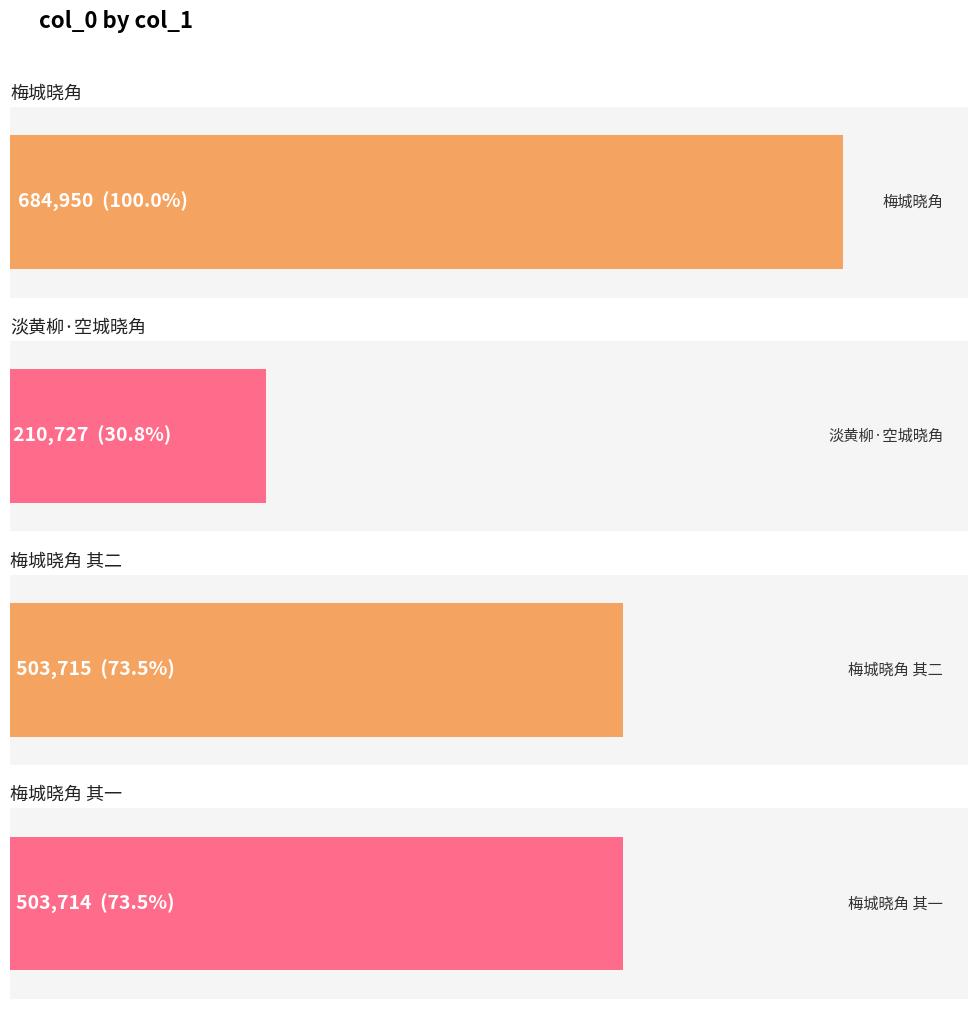

Reading left to right, what are all the values shown in this chart?

梅城晓角=684950	淡黄柳·空城晓角=210727	梅城晓角 其二=503715	梅城晓角 其一=503714